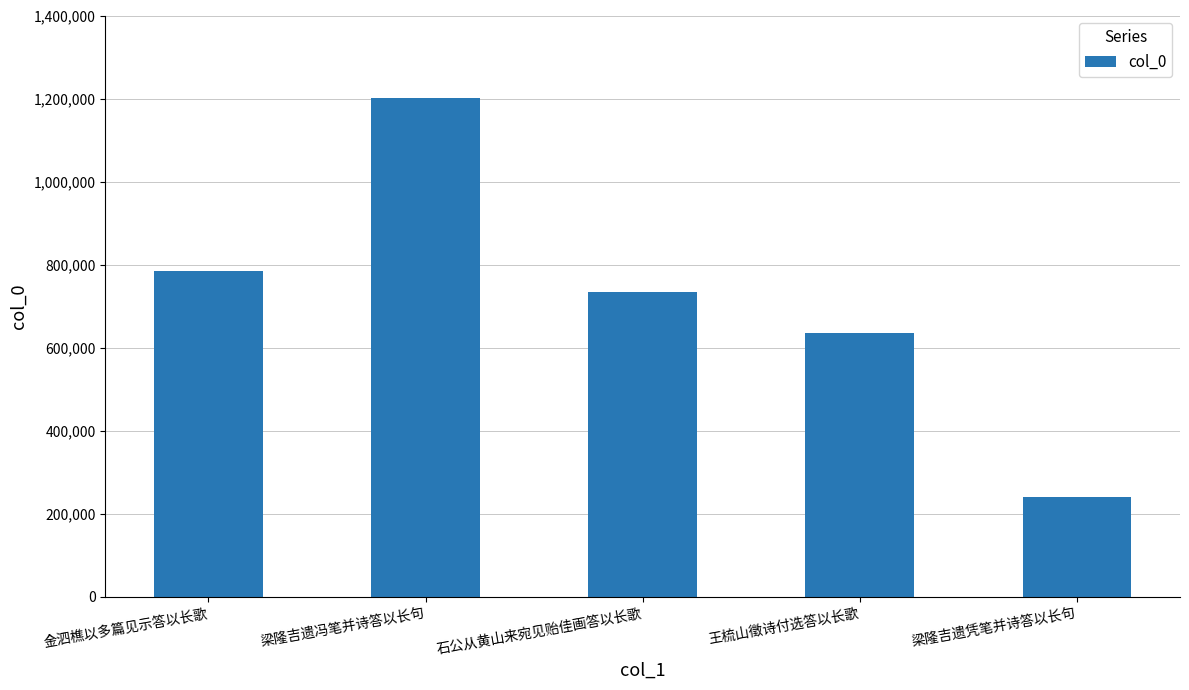

What is the sum of the values at 梁隆吉遗凭笔并诗答以长句 and 王梳山徵诗付选答以长歌?

875232